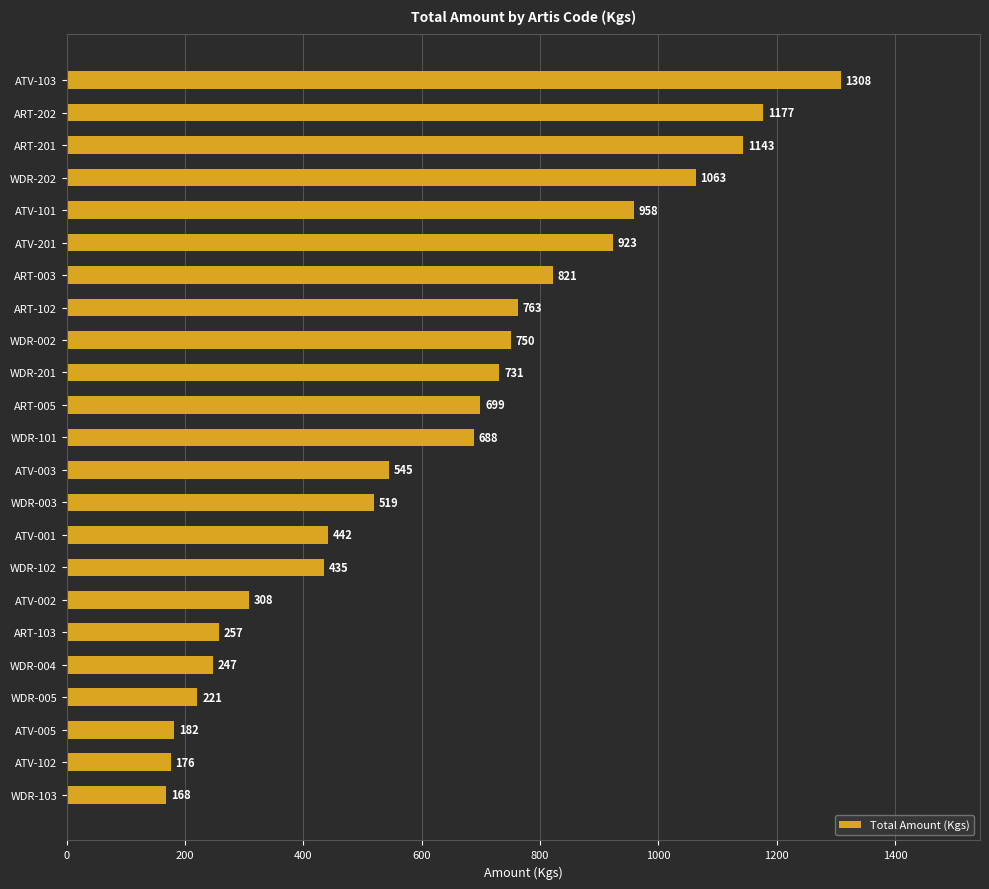

What is the smallest value displayed?

168